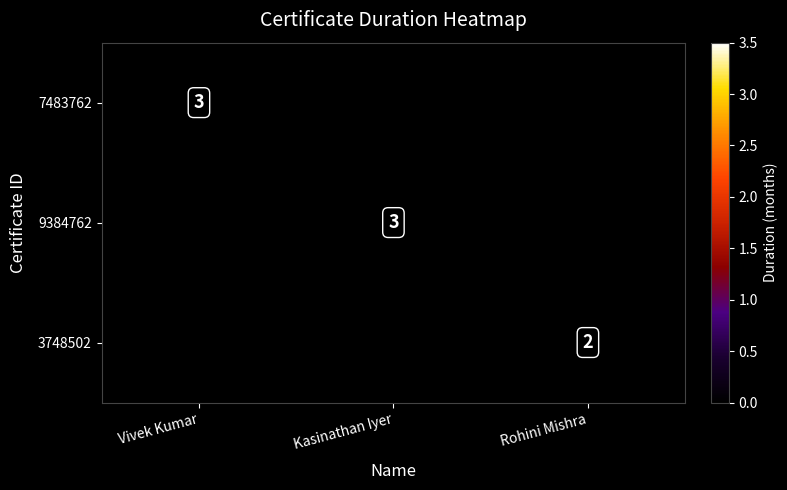

What is the approximate value of 7483762 at Vivek Kumar?

3.0